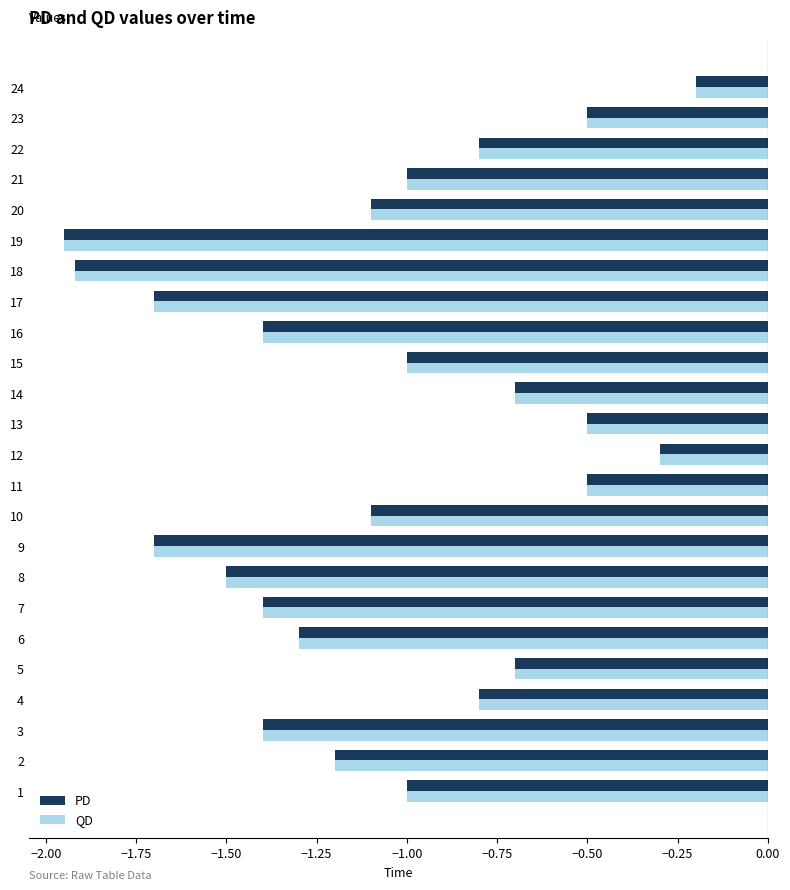

Is it true that PD equals -0.5 at 19?

False